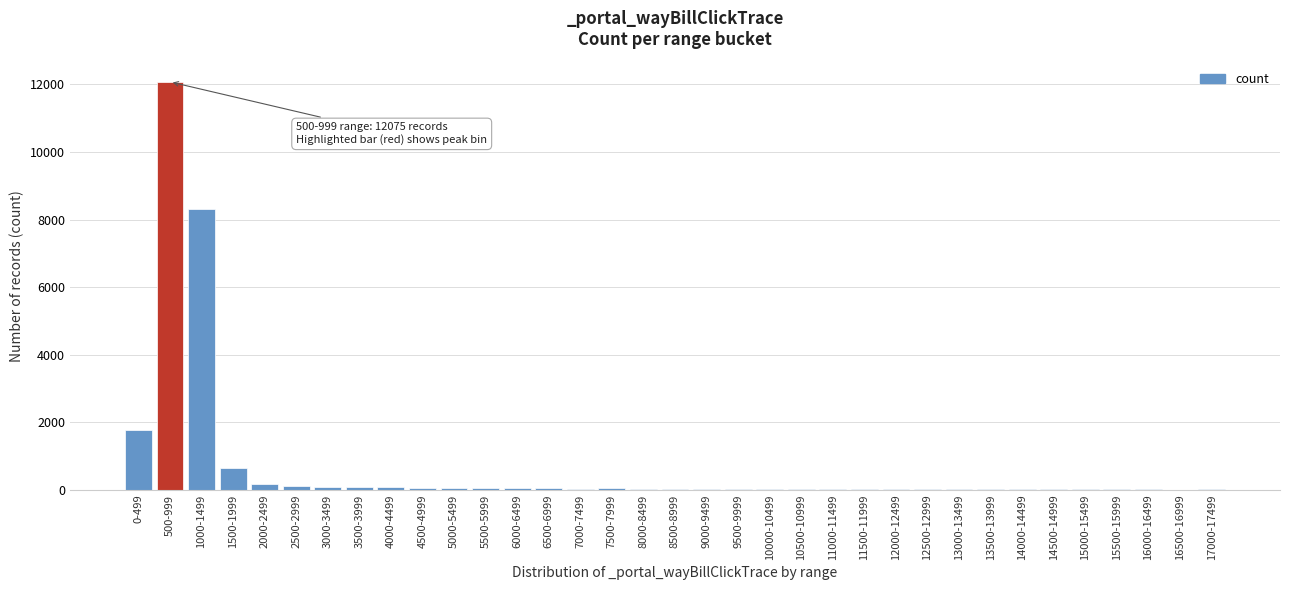

Which category has the highest value across all series?

500-999